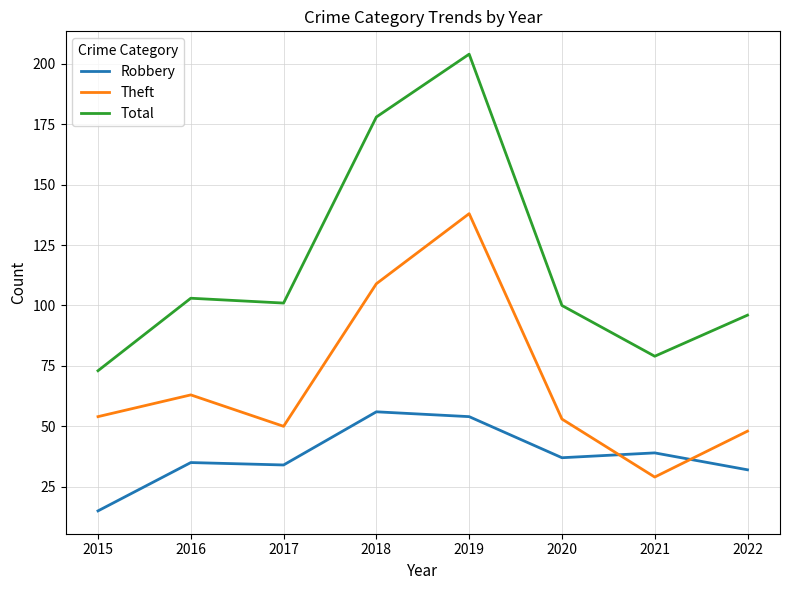

What is the difference between the highest and lowest values at 2019?

150